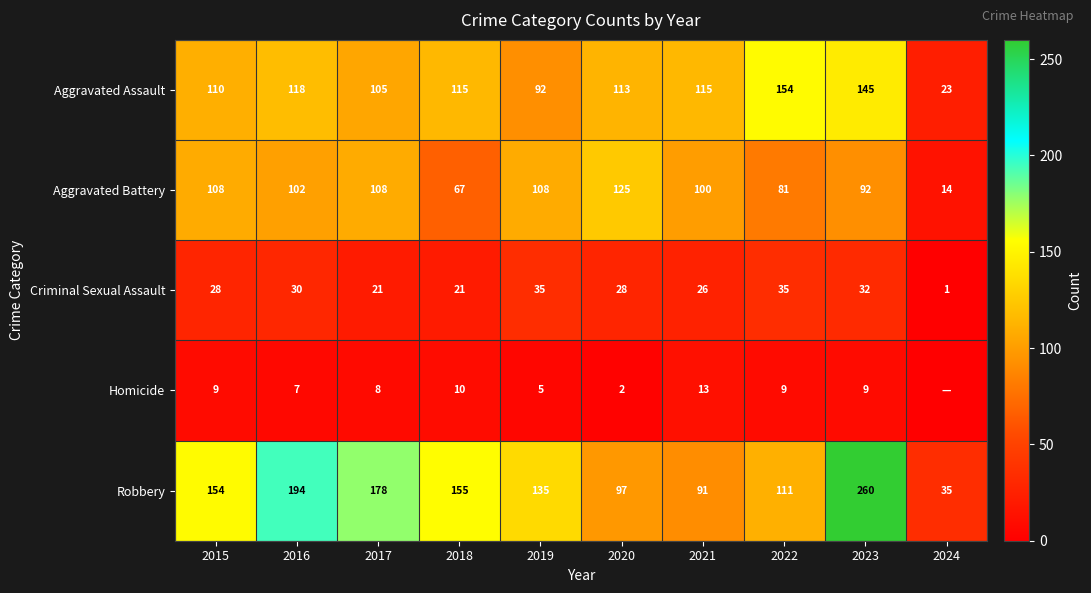

The Criminal Sexual Assault series shows 28 at 2015. True or false?

True